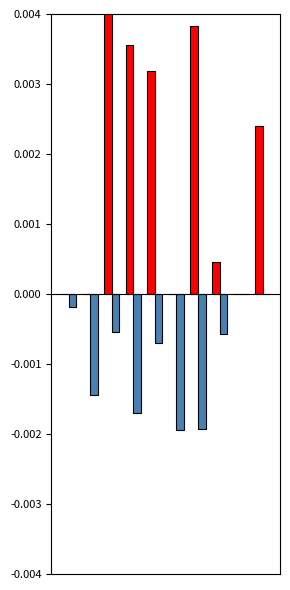

How many data points in return_pos are above 0?

6